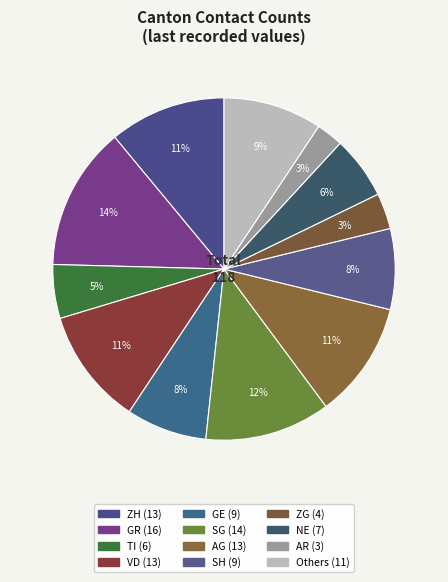

Count the number of slices in the pie.

12